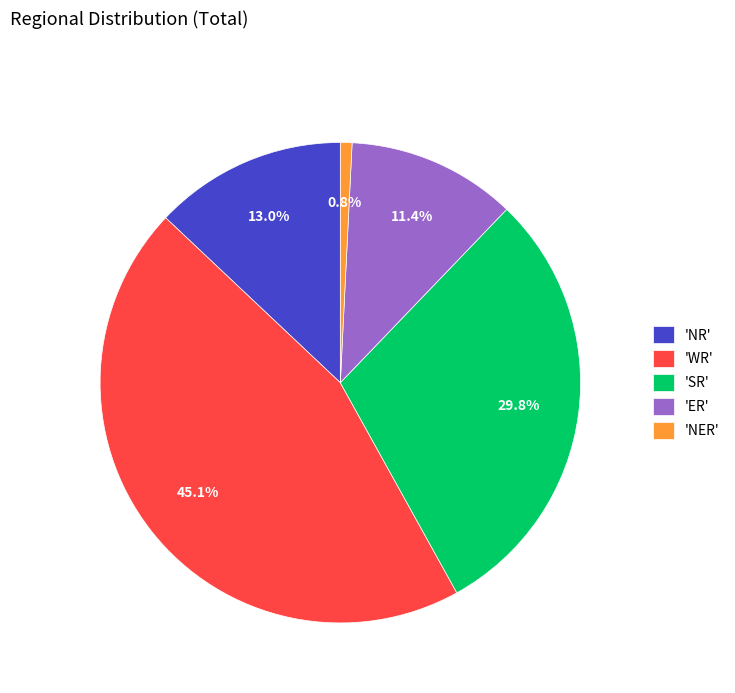

Rank the categories by value from highest to lowest.

'WR', 'SR', 'NR', 'ER', 'NER'